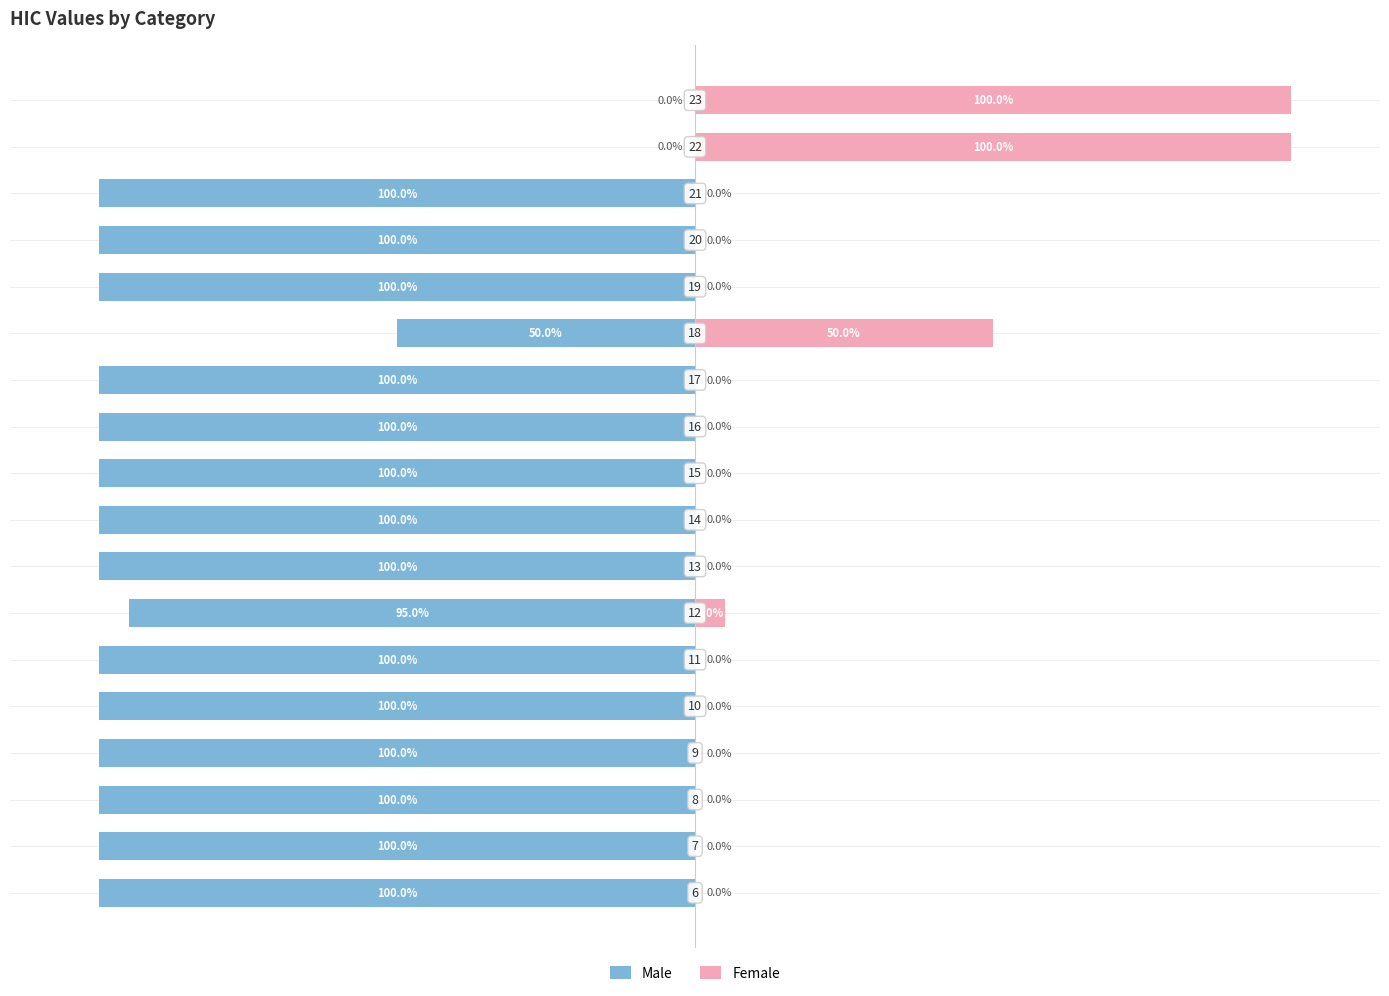

Count the number of categories in the chart.

18